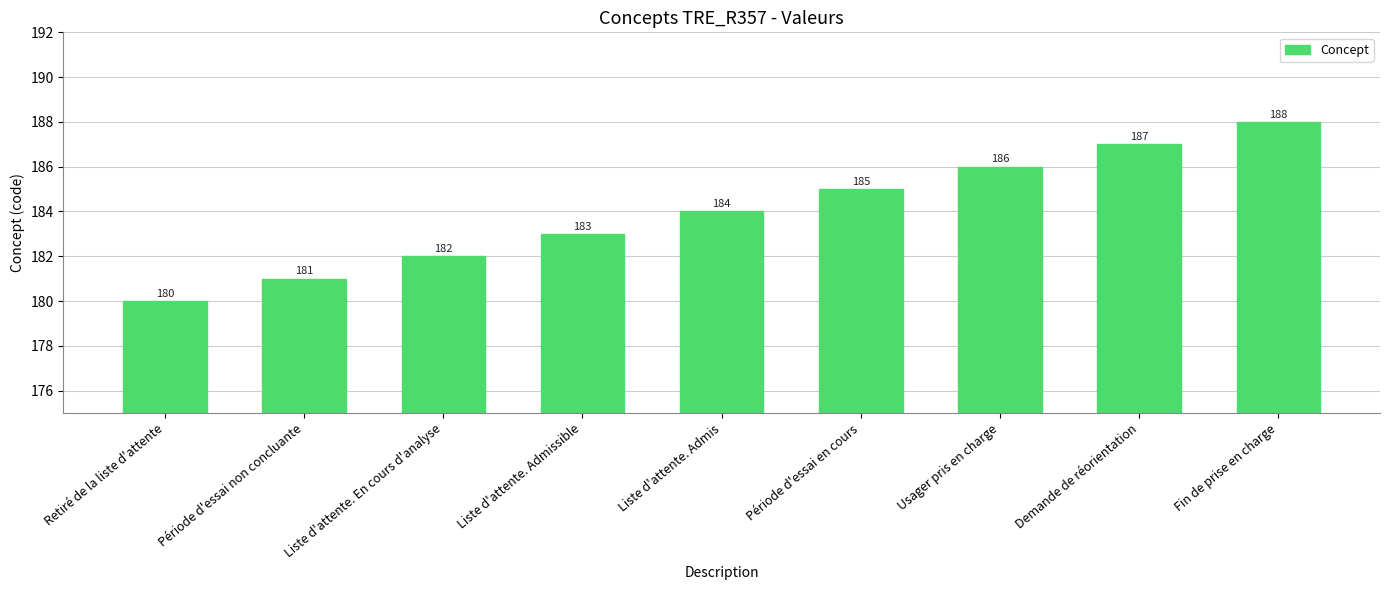

Reading left to right, list all the values displayed in this chart.

Retiré de la liste d'attente=180	Période d'essai non concluante=181	Liste d'attente. En cours d'analyse=182	Liste d'attente. Admissible=183	Liste d'attente. Admis=184	Période d'essai en cours=185	Usager pris en charge=186	Demande de réorientation=187	Fin de prise en charge=188